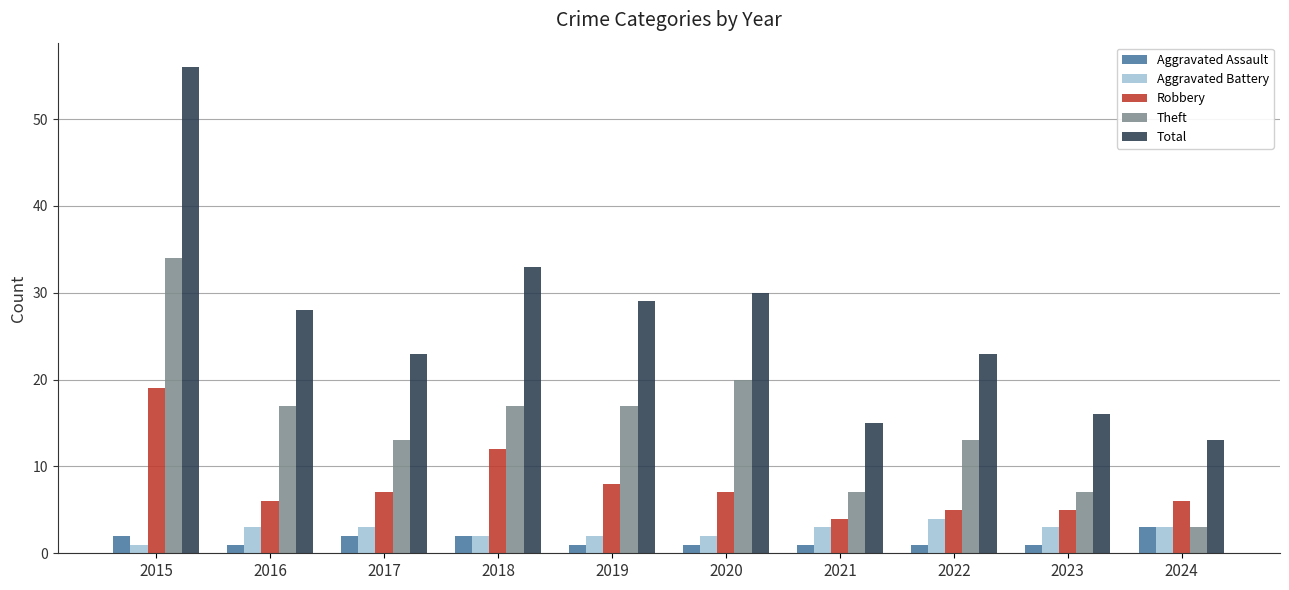

What is the value of the Total bar at the 2nd from the left?

28